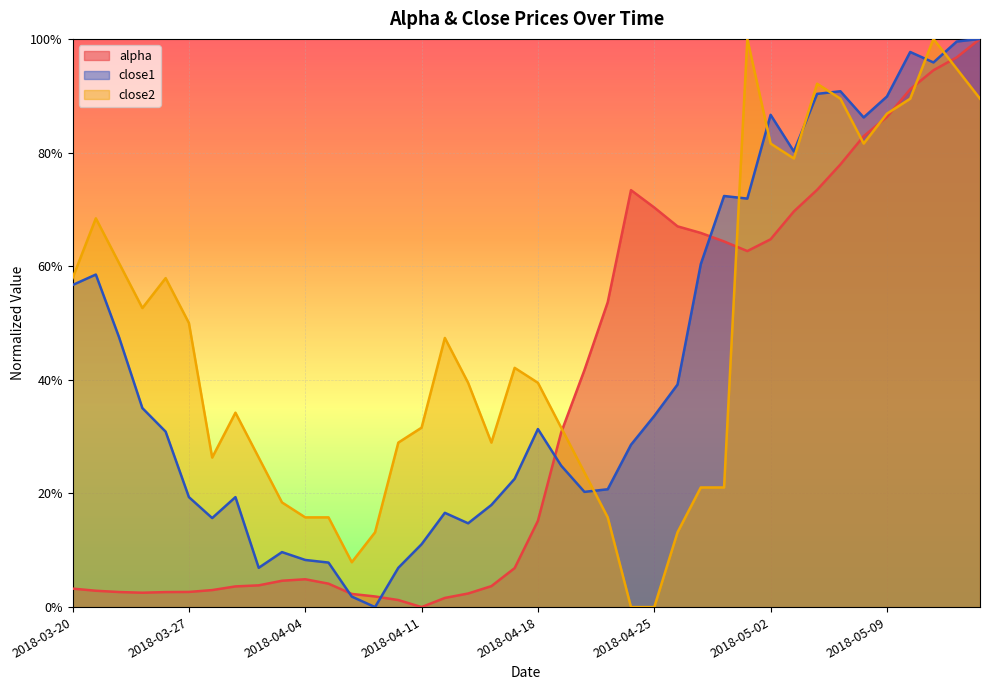

What position from the right is 2018-04-18?

20